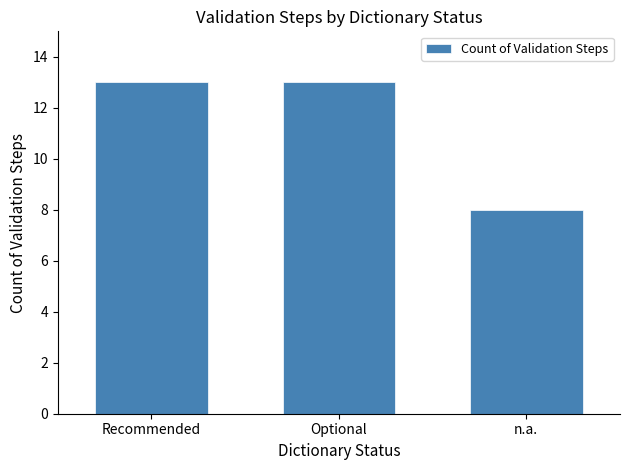

What is the sum of all values?

34